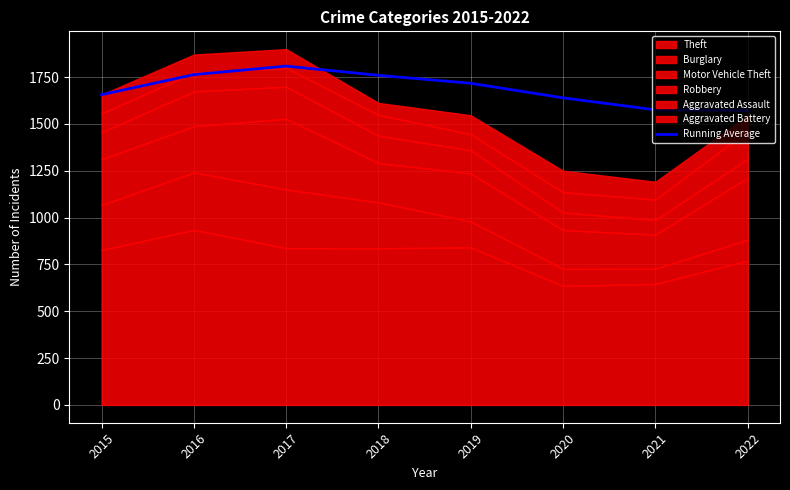

What is the difference between the second highest and second lowest values?

188.1